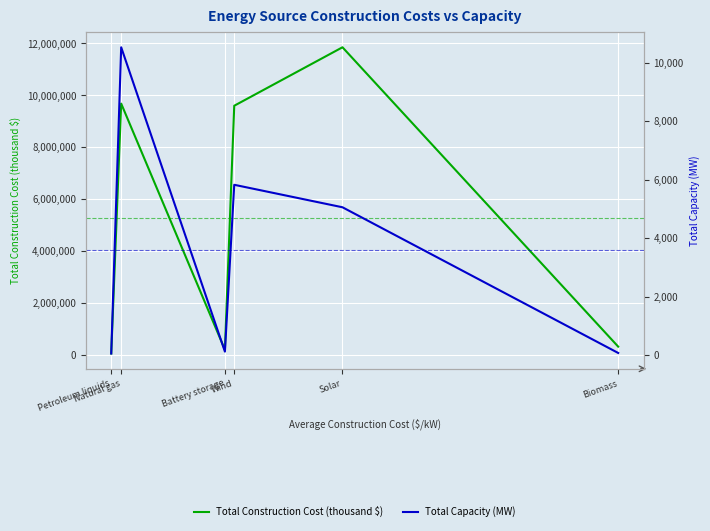

Which has a higher value, Petroleum liquids or Battery storage?

Battery storage